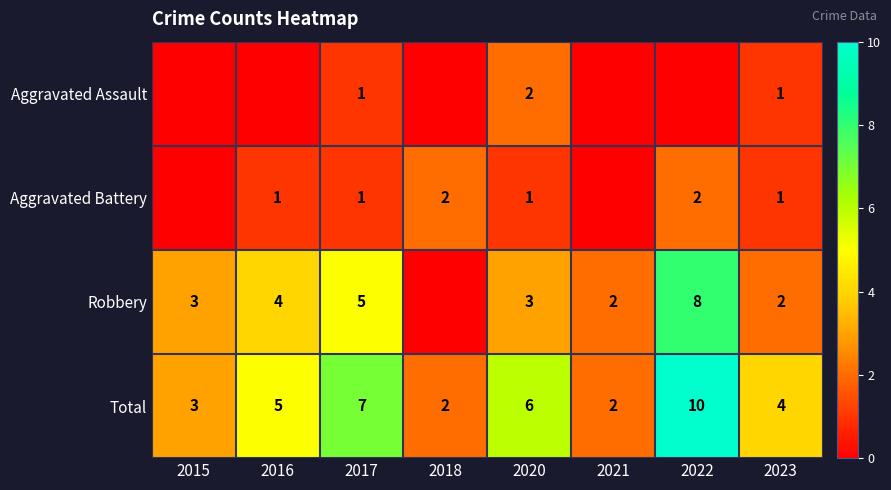

What is the maximum value shown in the chart?

10